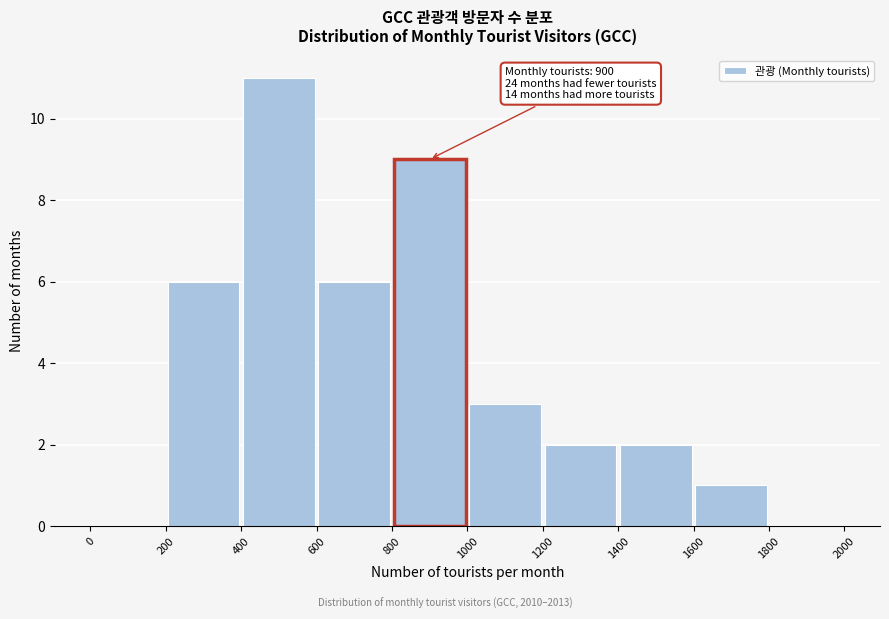

Over which range of the x-axis is the bar tallest?

400 to 600